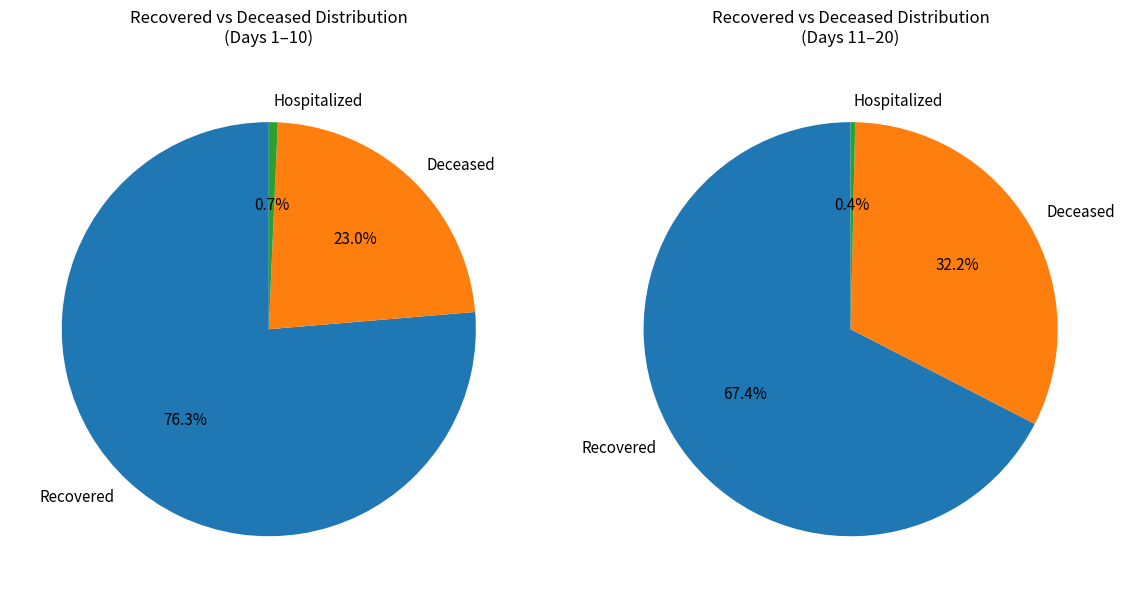

Does 13 account for over 50% of the chart?

No